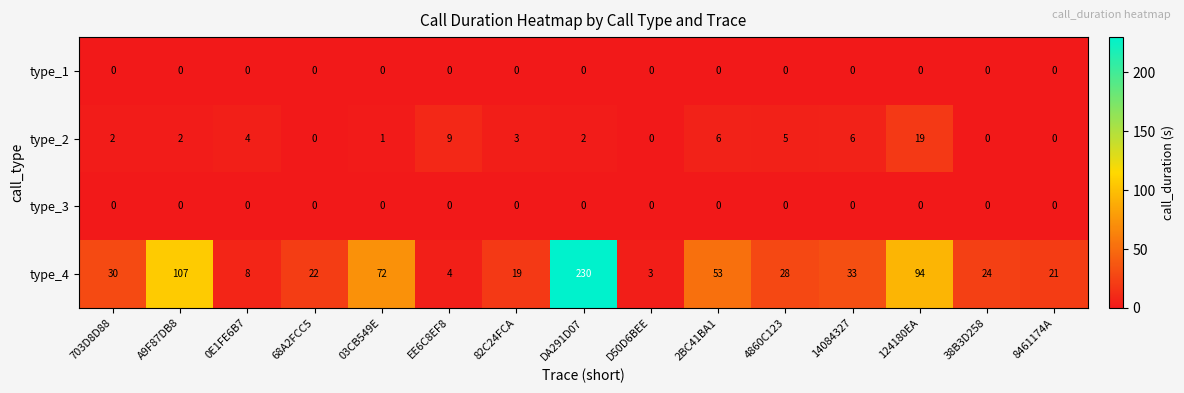

What is the difference between the type_2 values at D50D6BEE and 14084327?

6